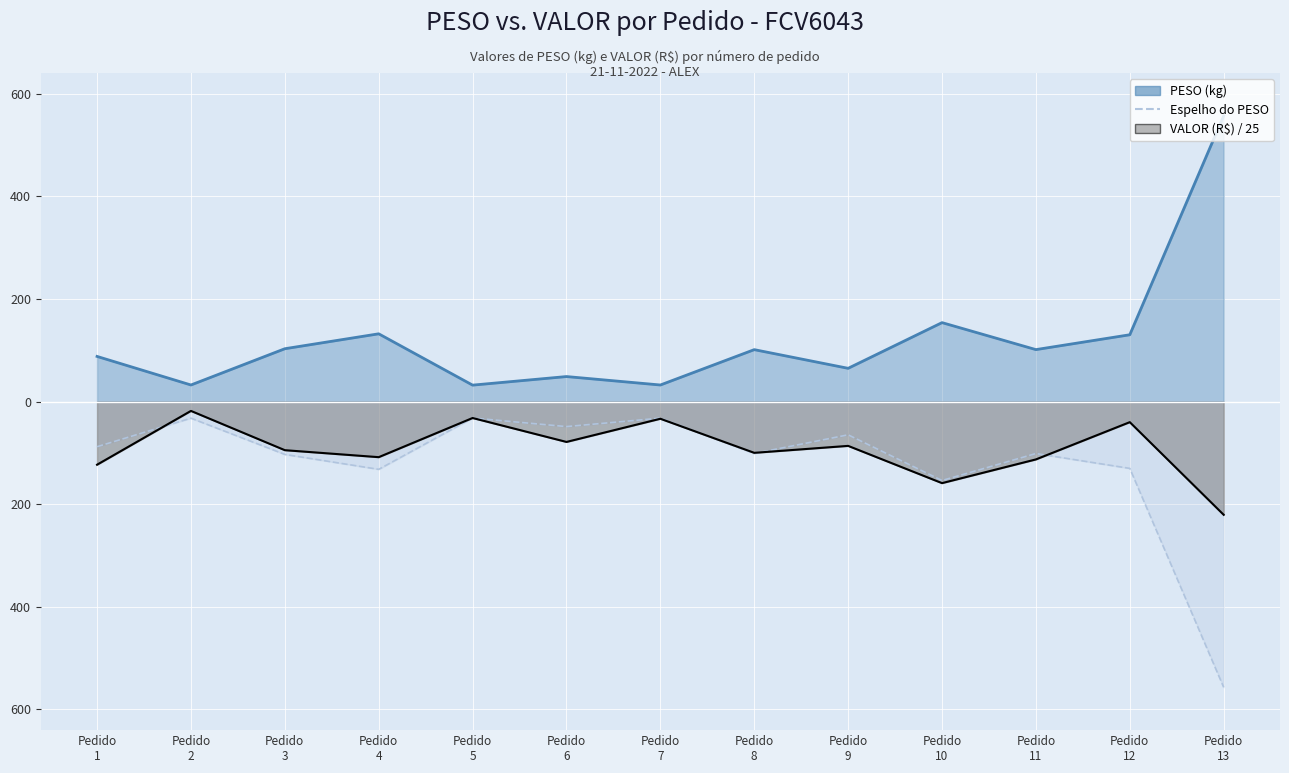

In Espelho do PESO, how many points are higher than both neighbors (excluding endpoints)?

5